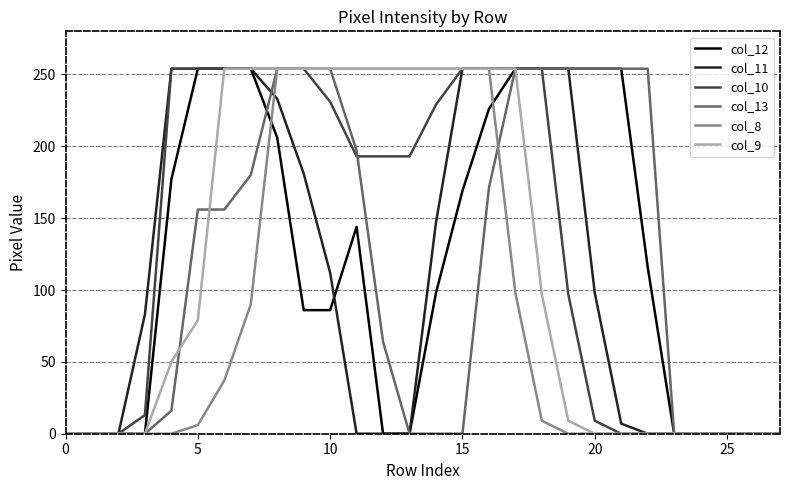

What is the difference between the maximum and minimum values in the col_9 series?

254